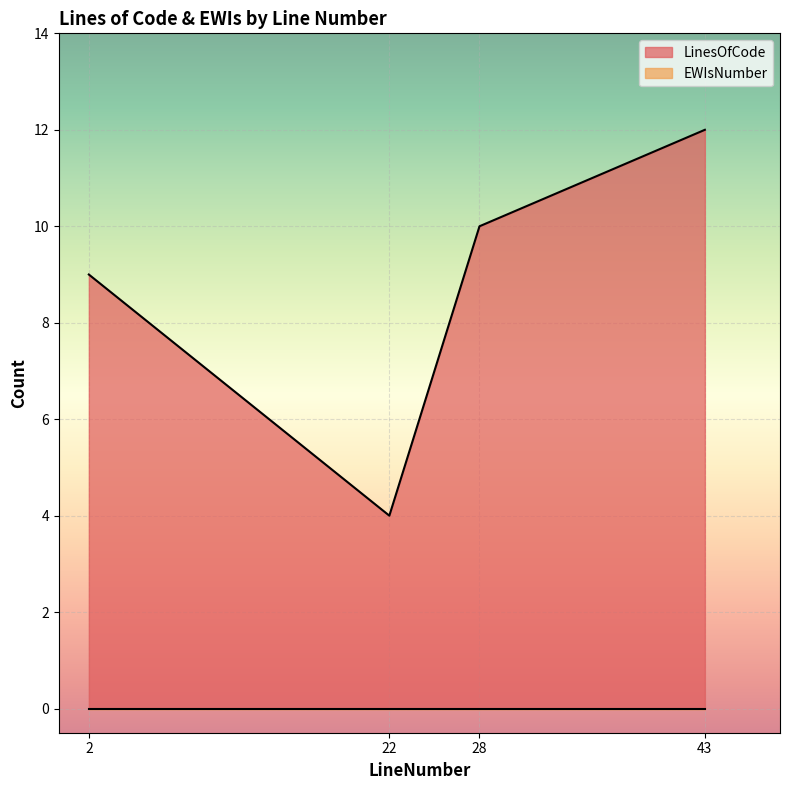

What is the value of the 2nd point from the left?

4